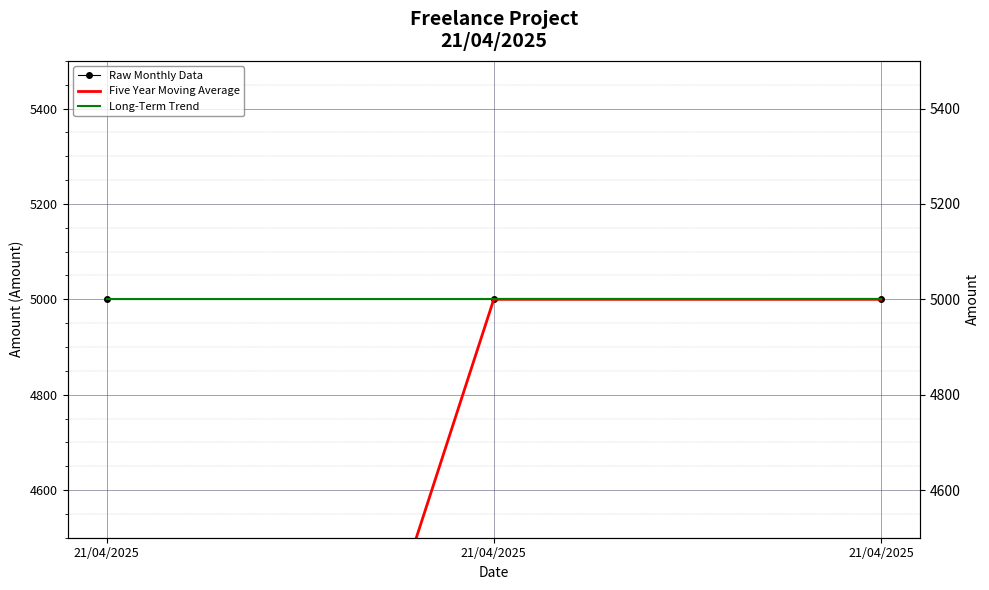

What is the value of the Long-Term Trend point at the 1st from the left?

5000.0